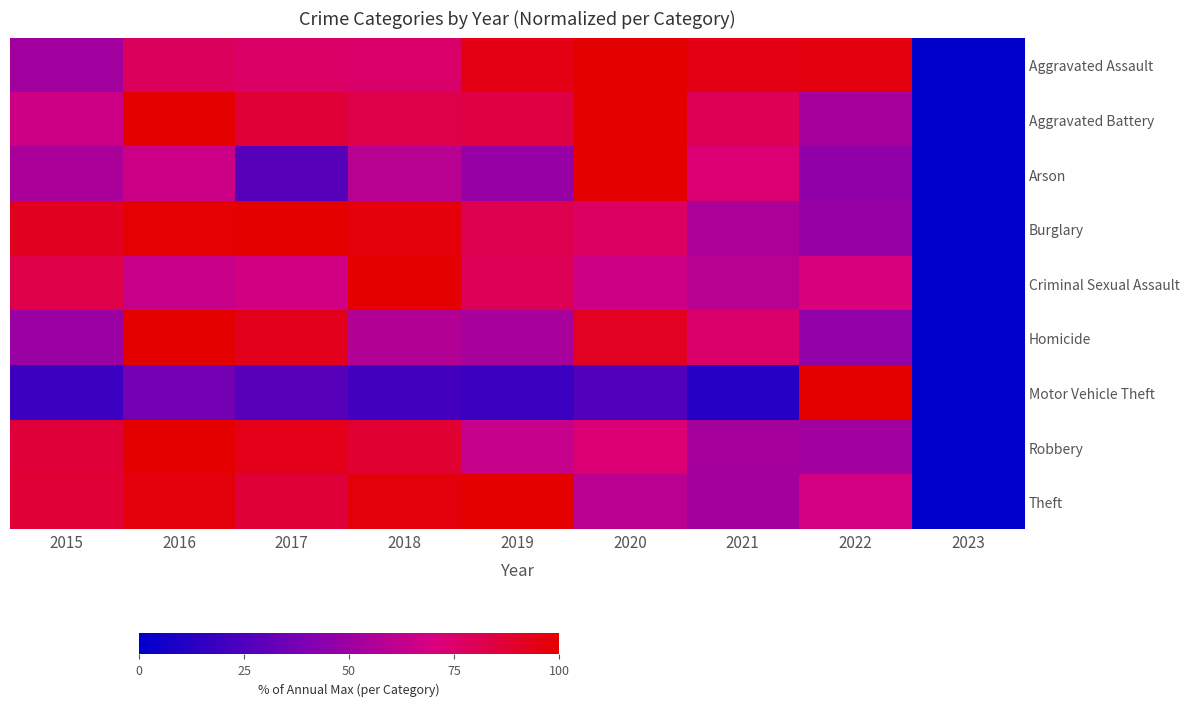

What is the greatest value displayed?

100.0